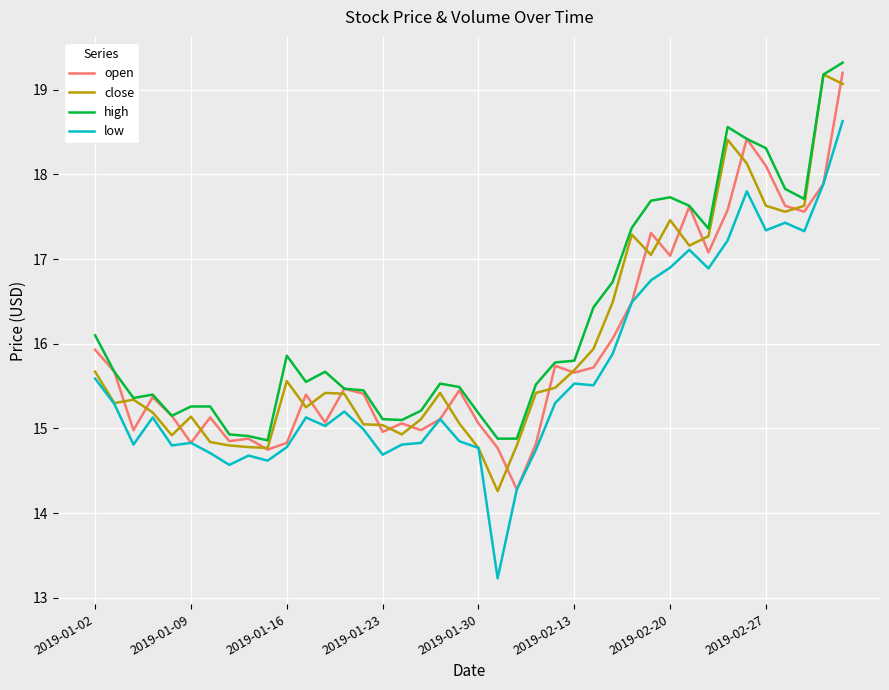

Which series has the largest range (max minus min)?

low